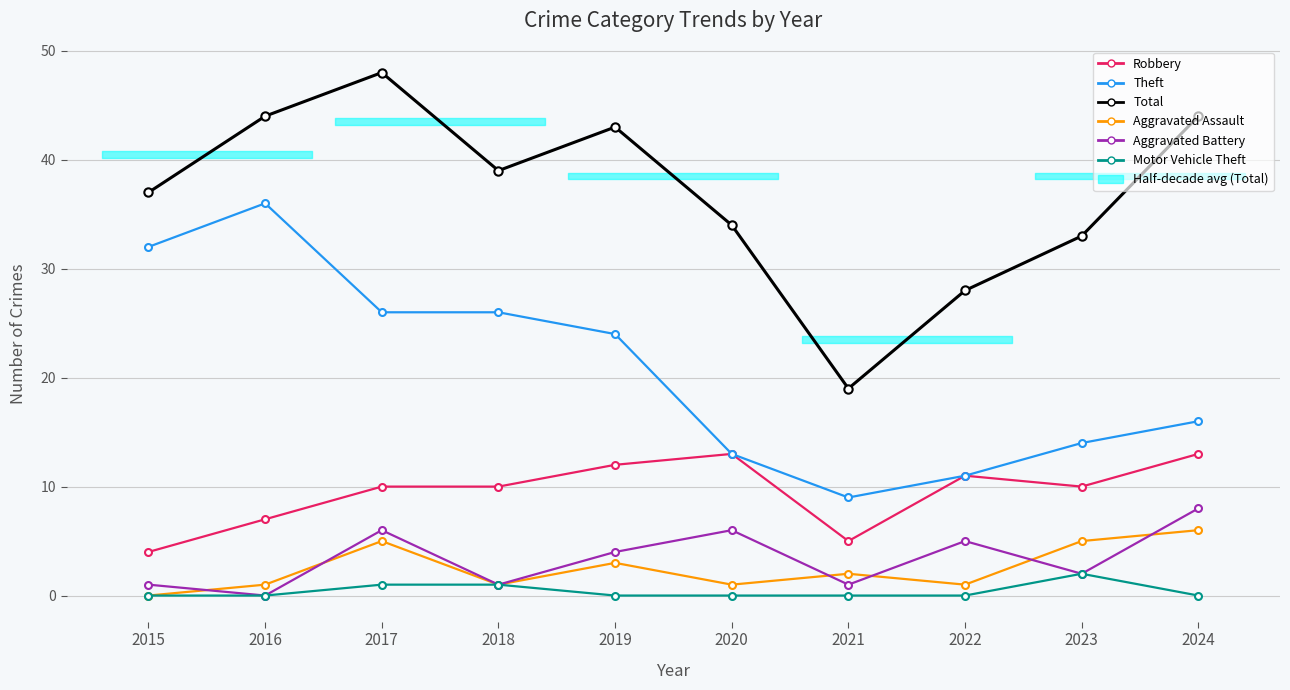

The Aggravated Assault series shows 5 at 2023. True or false?

True